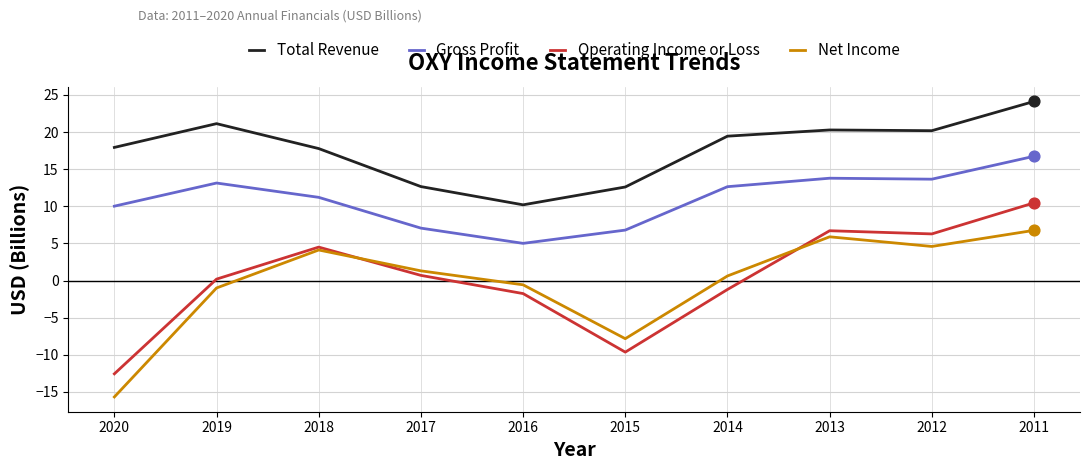

Which series changed the most between 2020 and 2016?

Net Income